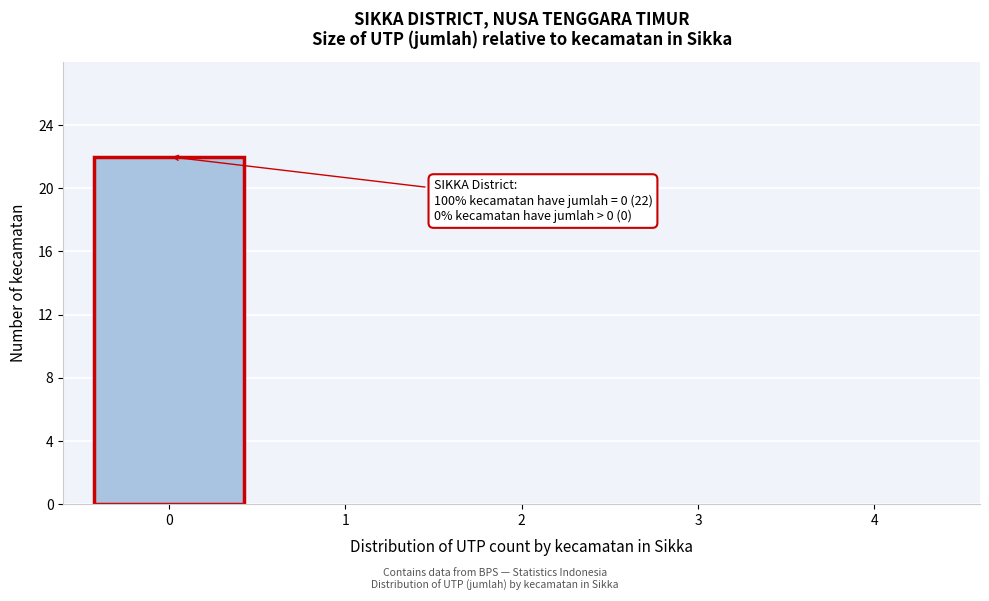

Reading left to right, transcribe all the data shown in this chart.

0=22	1=0	2=0	3=0	4=0